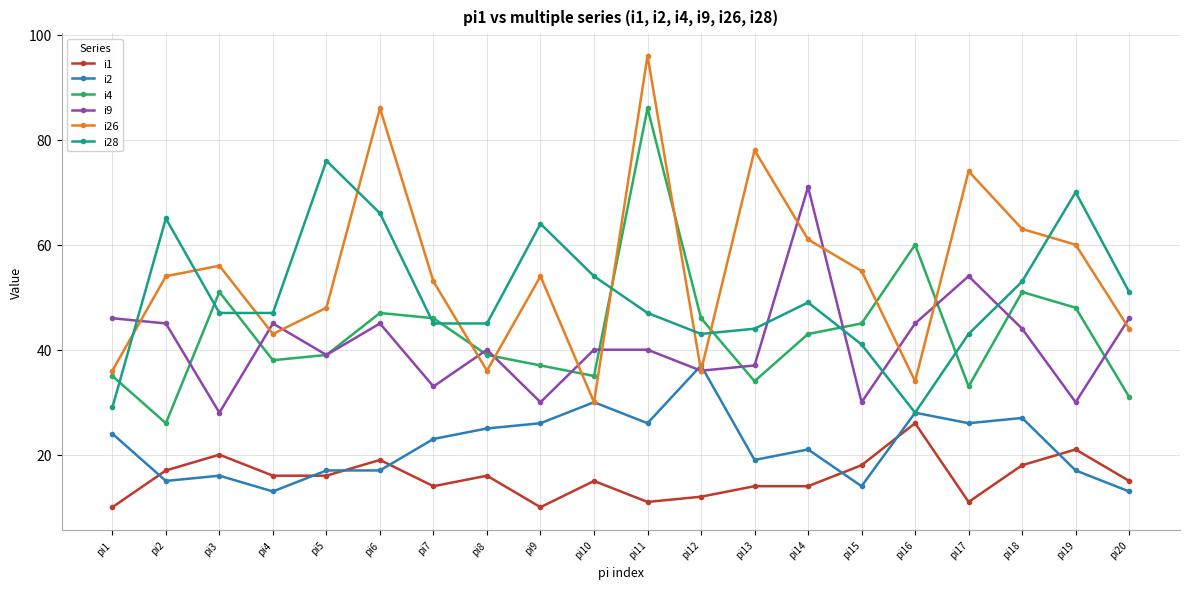

List the series in order of their peak value, highest first.

i26, i4, i28, i9, i2, i1